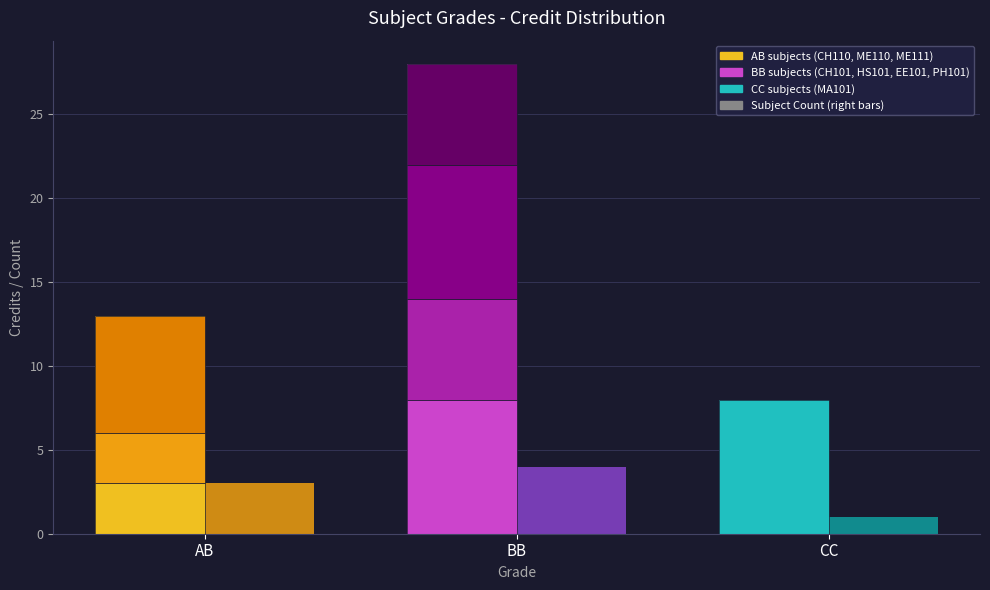

Rank the categories by Subject Count value from highest to lowest.

BB, AB, CC